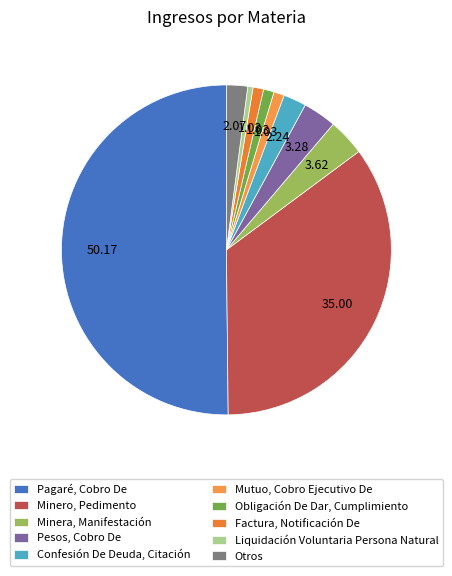

What percentage do Minera, Manifestación and Pagaré, Cobro De together represent?

53.8%